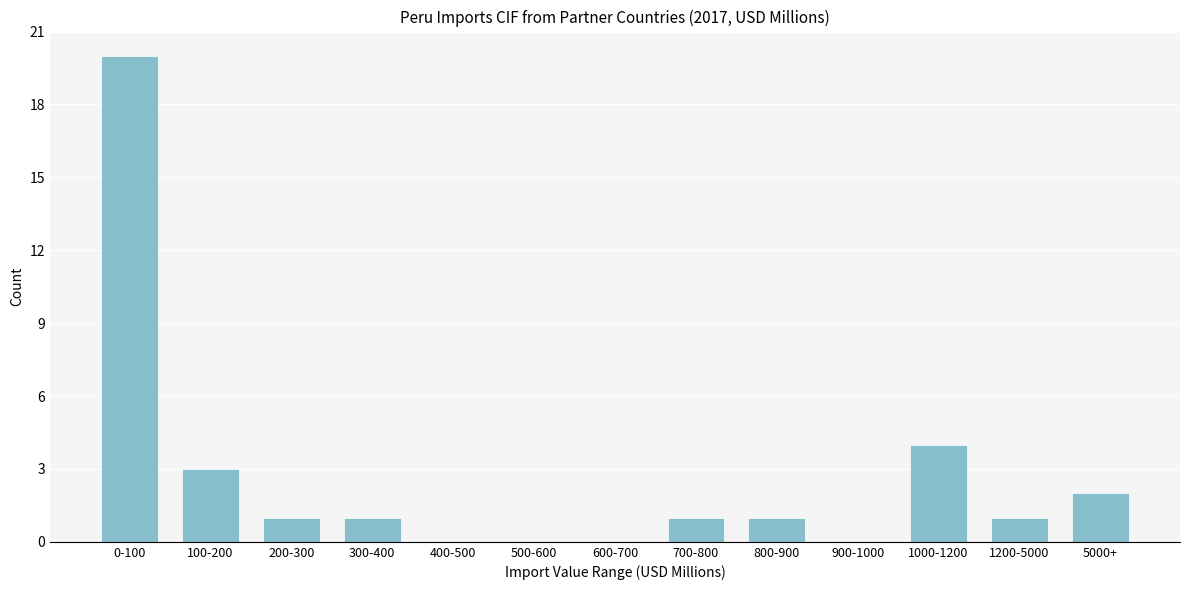

Reading left to right, what are all the values shown in this chart?

0-100=20	100-200=3	200-300=1	300-400=1	400-500=0	500-600=0	600-700=0	700-800=1	800-900=1	900-1000=0	1000-1200=4	1200-5000=1	5000+=2